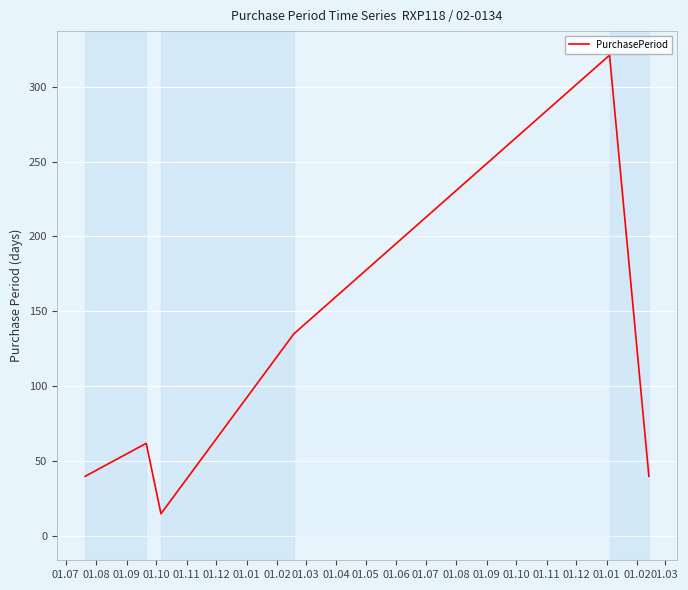

What is the maximum value shown in the chart?

321